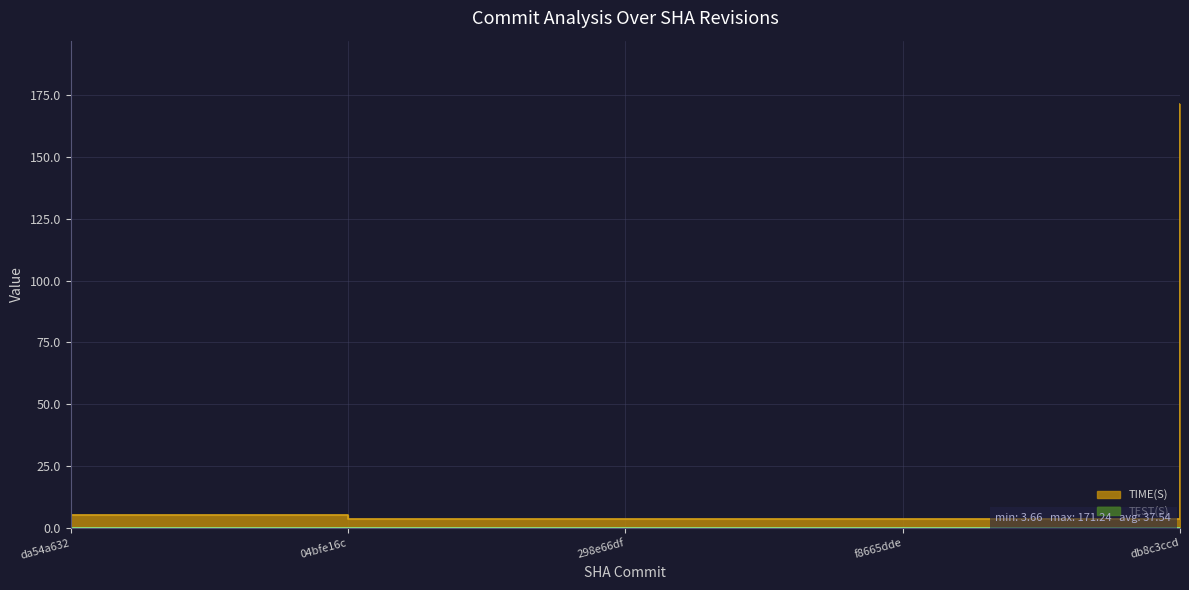

True or false: the data shows 171.2 at db8c3ccd.

True